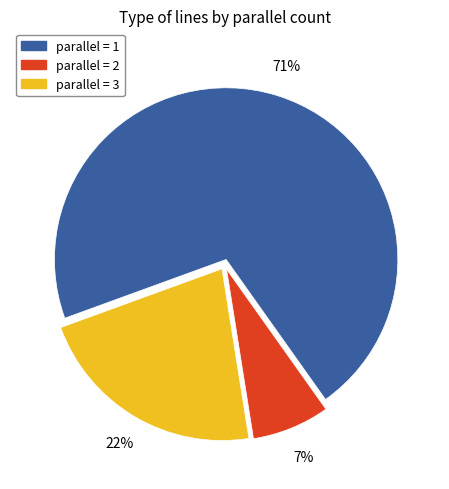

Does any single category account for the majority?

Yes